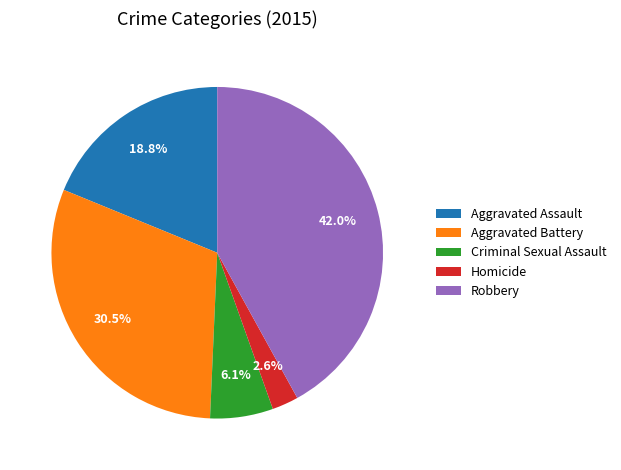

Does any single category account for the majority?

No